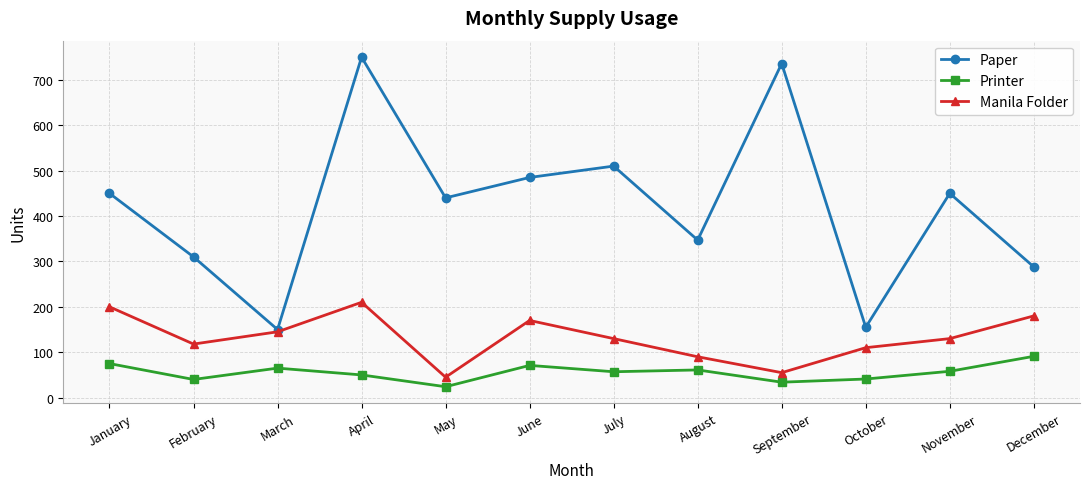

What is the total value across all series at January?

725